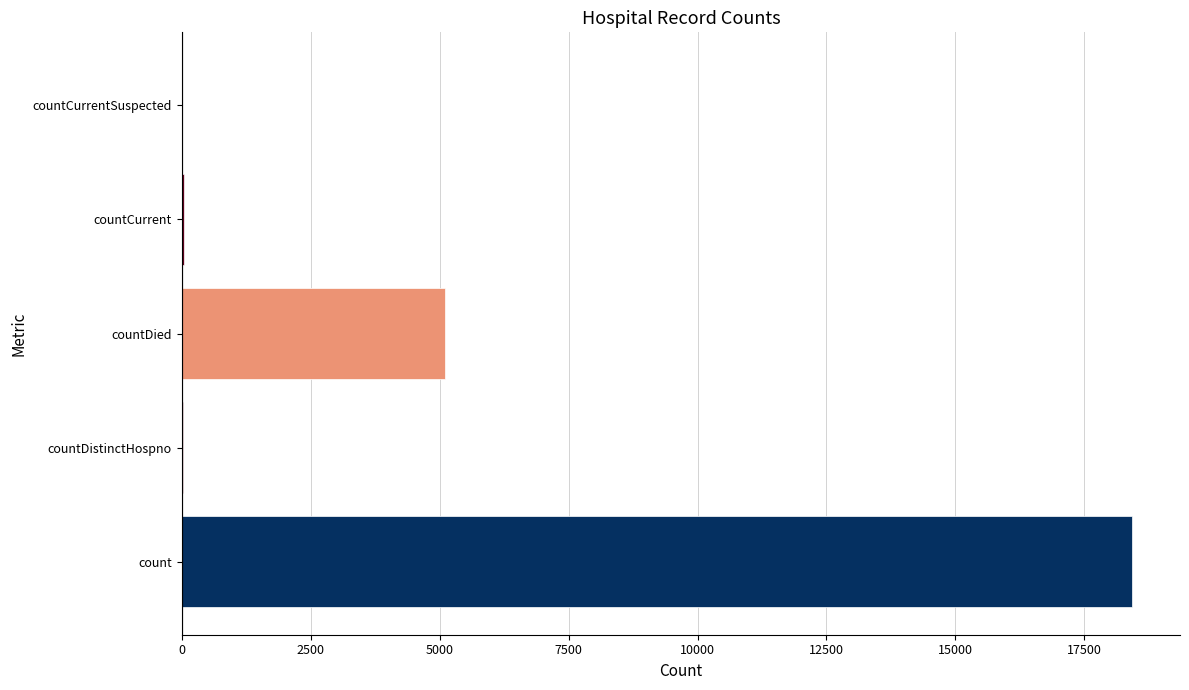

What is the sum of all values?

23618